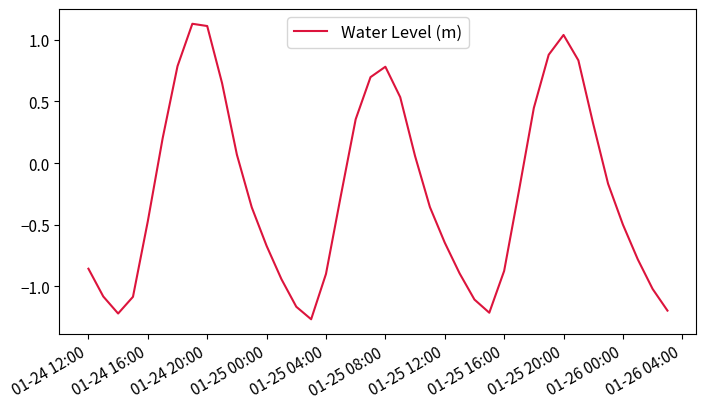

What is the difference between the maximum and minimum values?

2.4